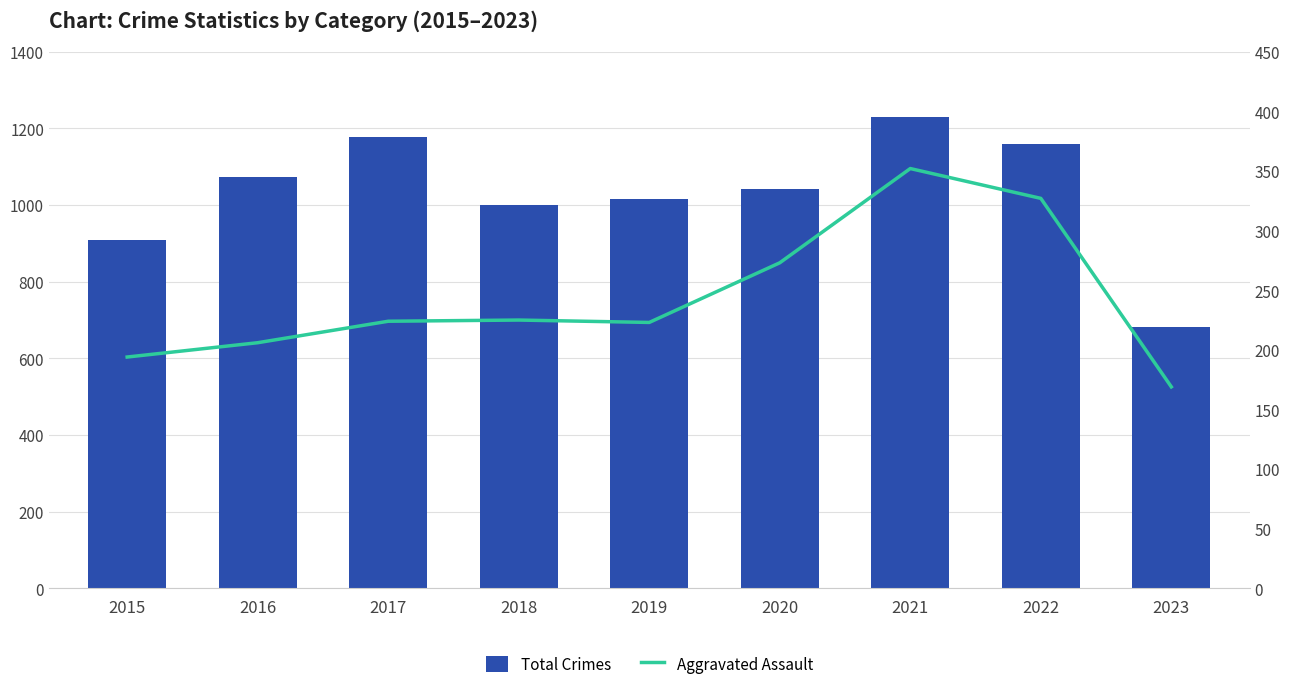

Reading left to right, transcribe all the data shown in this chart.

Total Crimes: 2015=908	2016=1072	2017=1178	2018=1000	2019=1016	2020=1041	2021=1230	2022=1159	2023=682
Aggravated Assault: 2015=194	2016=206	2017=224	2018=225	2019=223	2020=273	2021=352	2022=327	2023=169